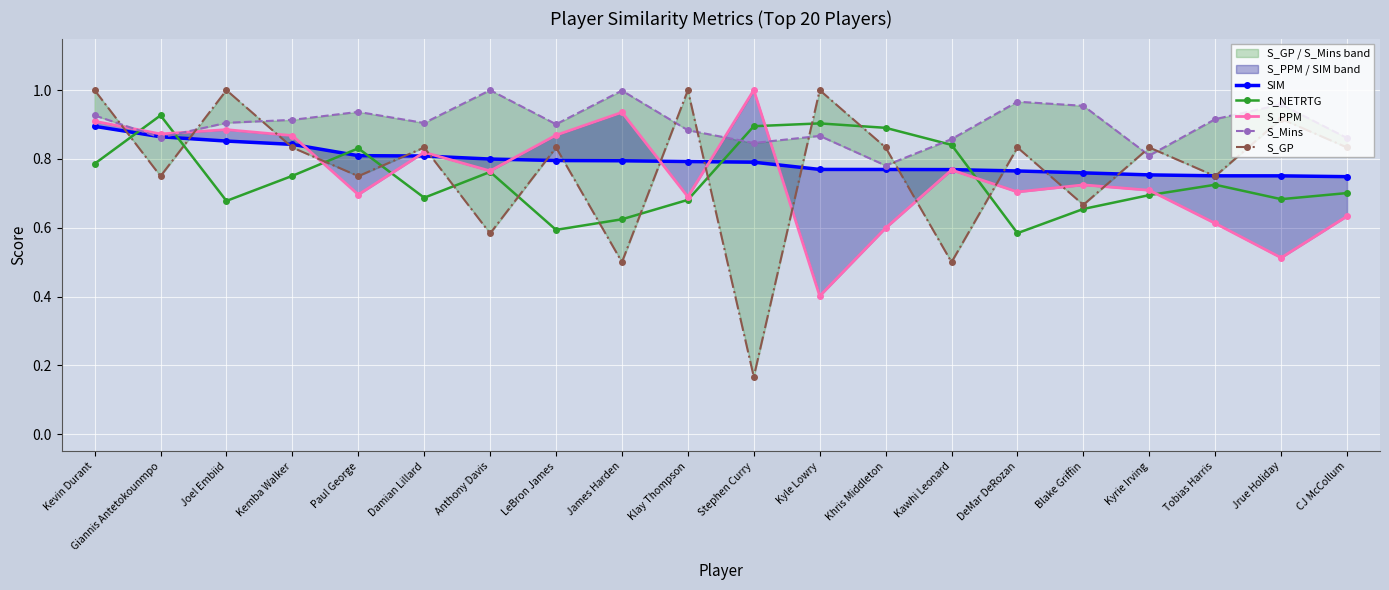

Which label corresponds to the largest value in the chart?

Stephen Curry